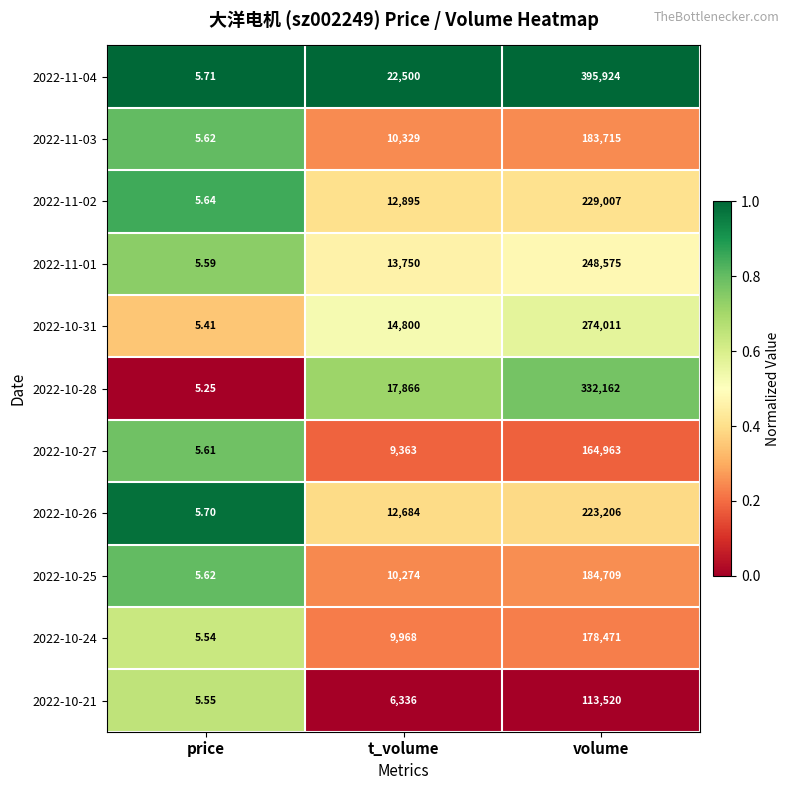

At t_volume, list the series in order from smallest to largest.

2022-10-21, 2022-10-27, 2022-10-24, 2022-10-25, 2022-11-03, 2022-10-26, 2022-11-02, 2022-11-01, 2022-10-31, 2022-10-28, 2022-11-04